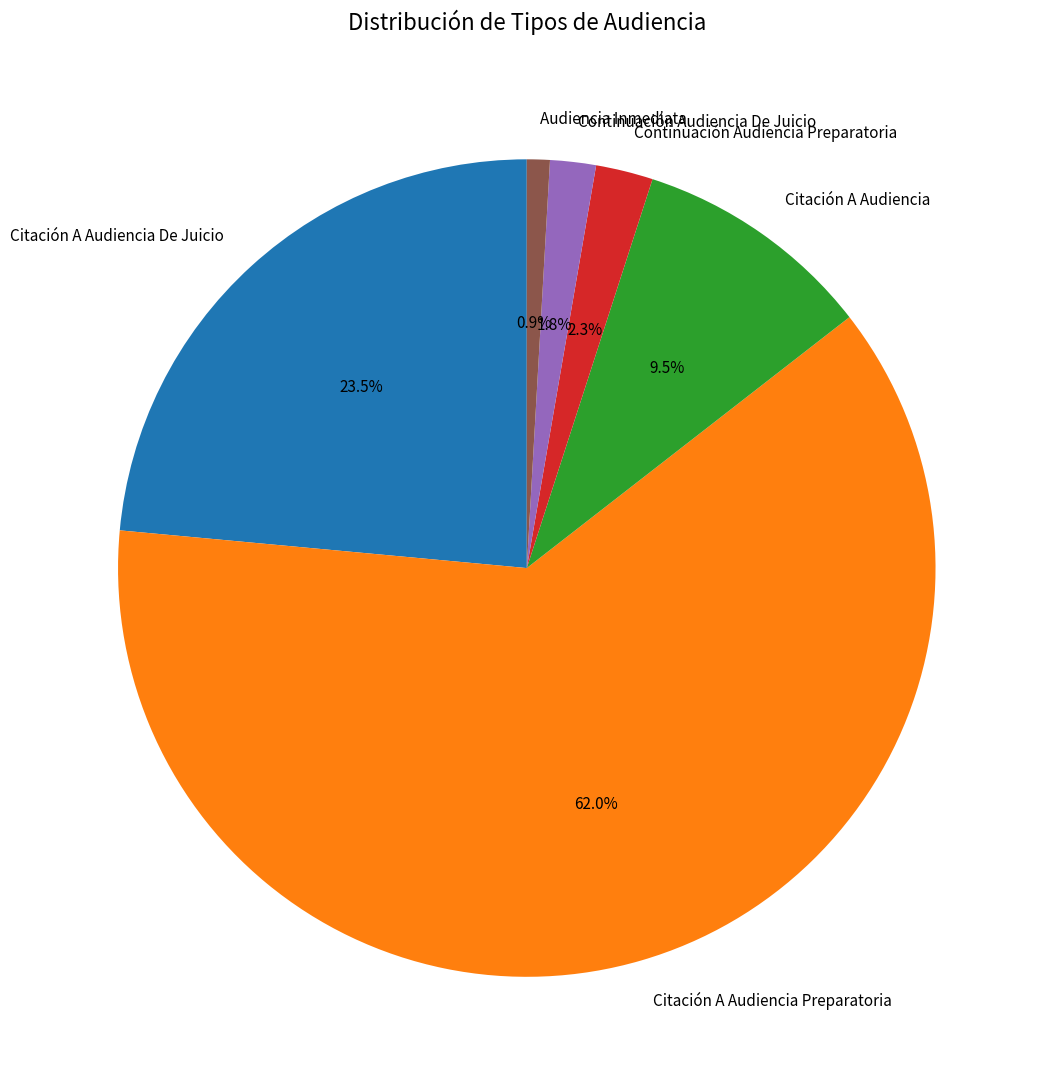

What is the ratio of the value at Citación A Audiencia to the value at Citación A Audiencia De Juicio?

0.4